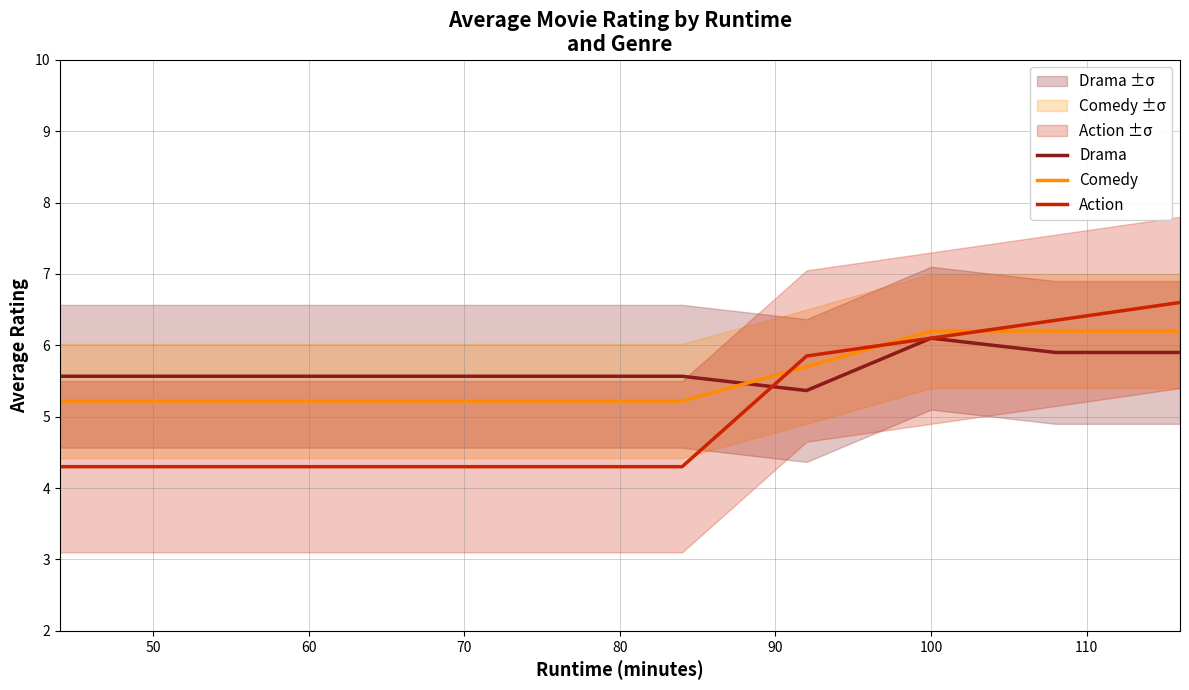

What is the lowest value of the Drama series?

5.4